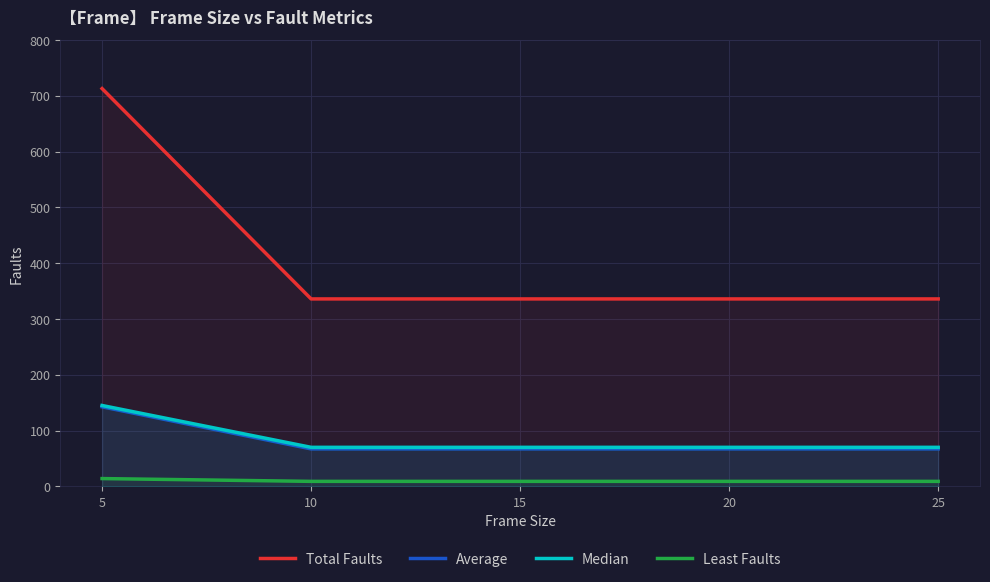

Does the chart have visible grid lines?

Yes